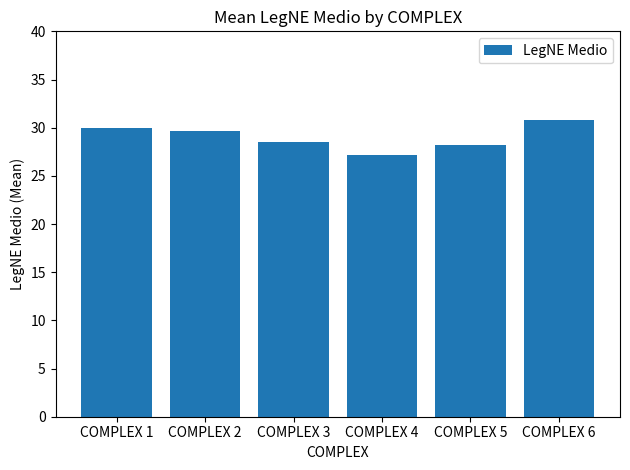

Count the number of data series in this chart.

1